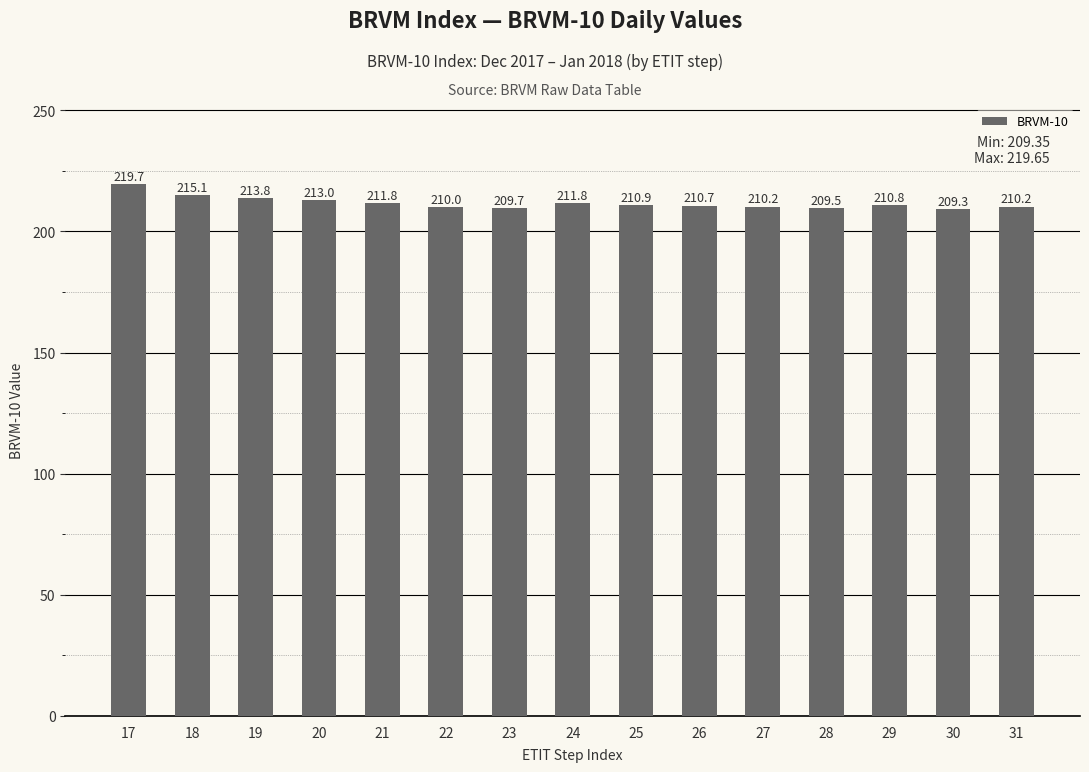

How many series are shown in this chart?

1